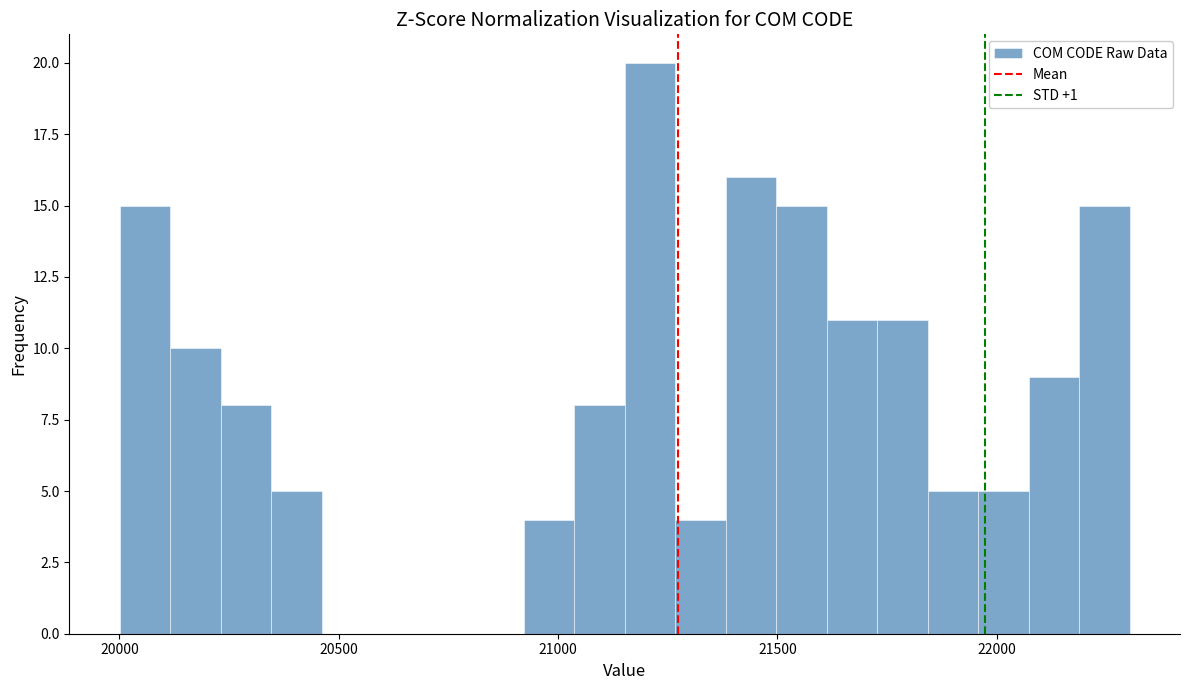

Around what value on the x-axis is the tallest bar? Give the approximate position of its centre, as read against the axis.

21200